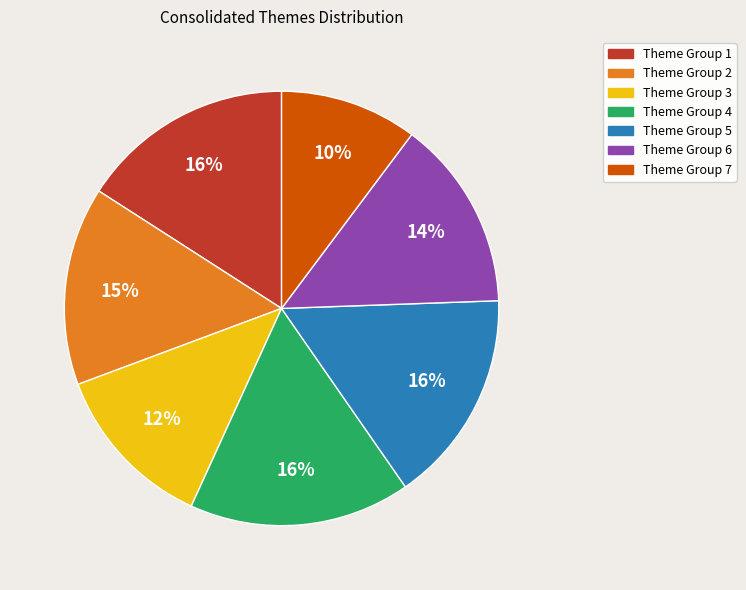

How many slices are in this pie chart?

7